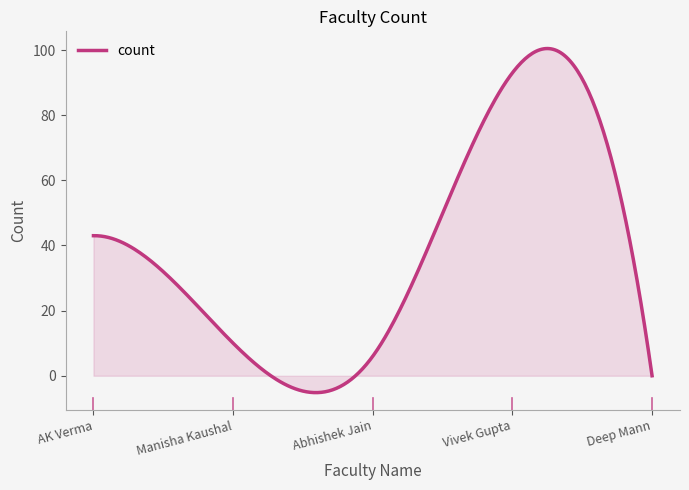

What is the minimum value shown in the chart?

-5.2